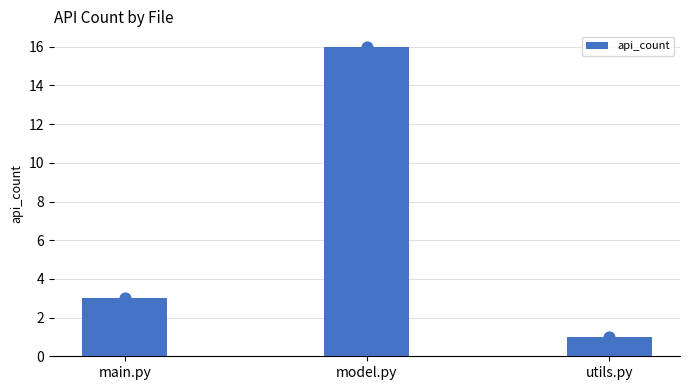

What is the change in value from model.py to utils.py?

-15